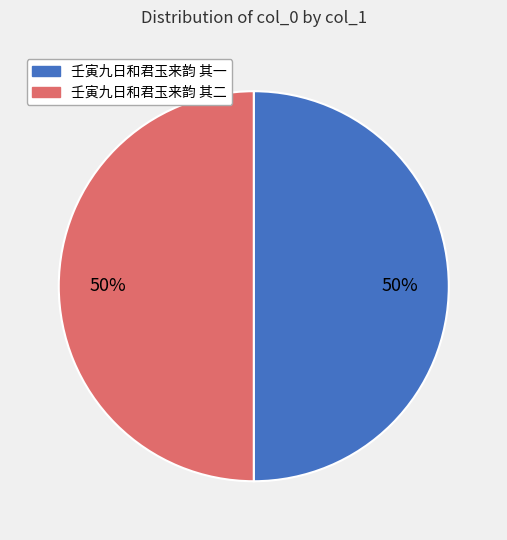

Approximately how many times larger is the value at 壬寅九日和君玉来韵 其一 compared to 壬寅九日和君玉来韵 其二?

1.0